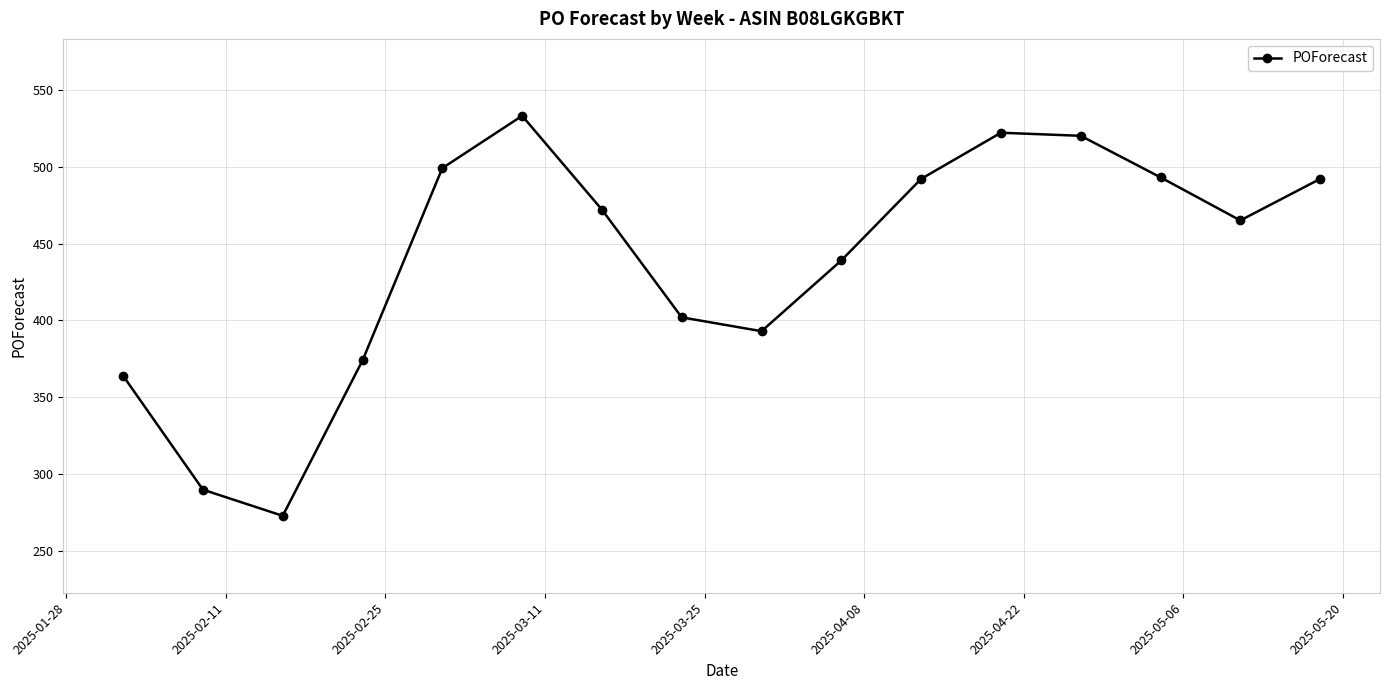

What is the value of the 15th point from the left?

465